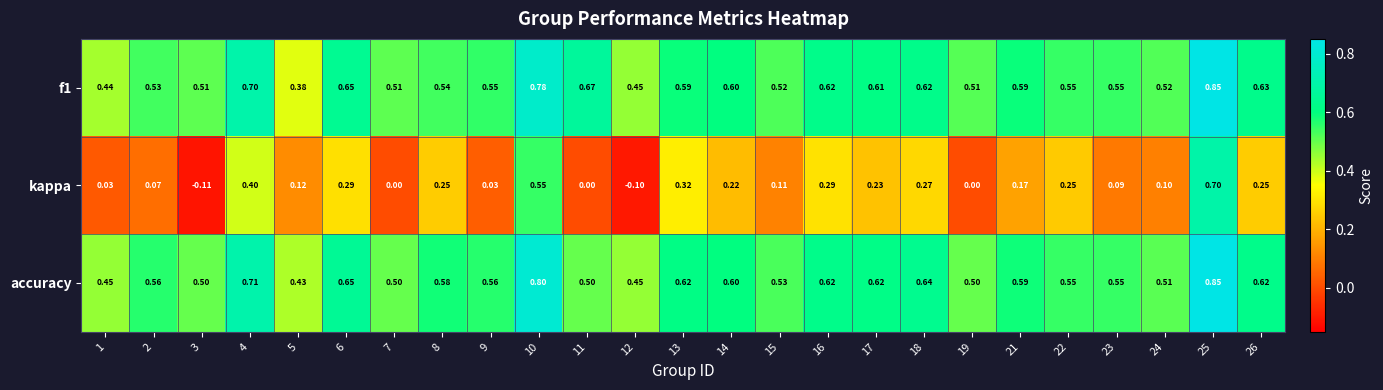

Between 7 and 9, which series saw the biggest shift?

accuracy